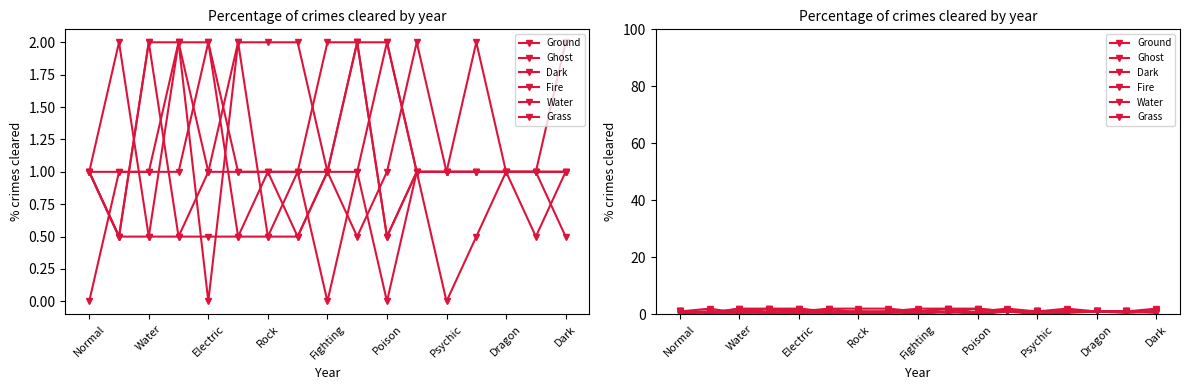

Is the value of Dark at Dark greater than the value of Water at Dragon?

Yes